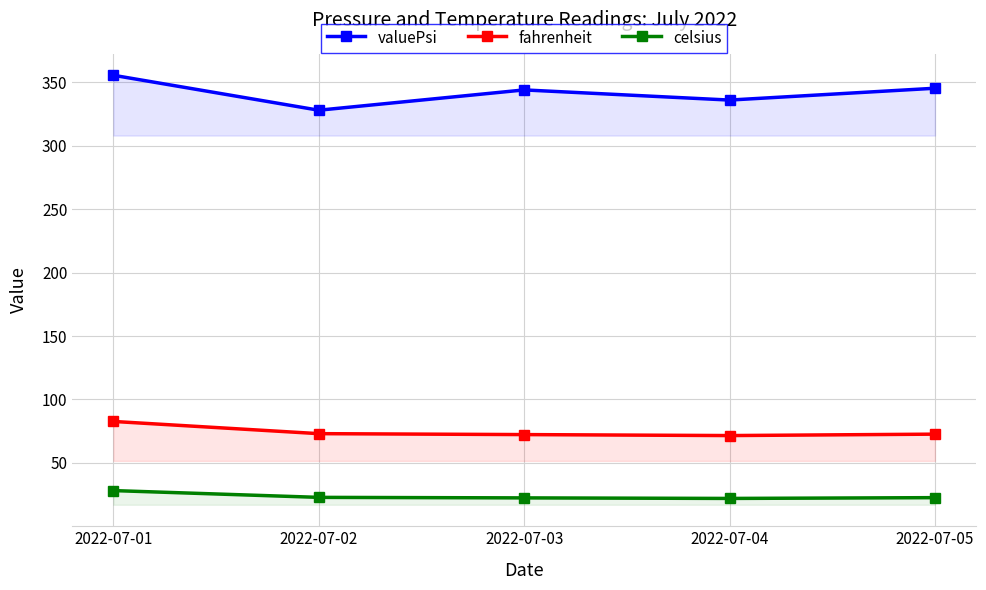

Does the chart display data point markers on the line(s)?

Yes